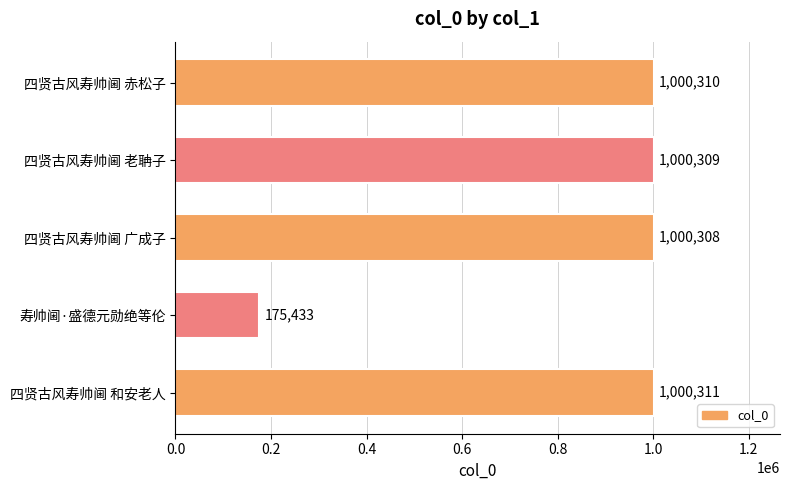

What is the average value?

835334